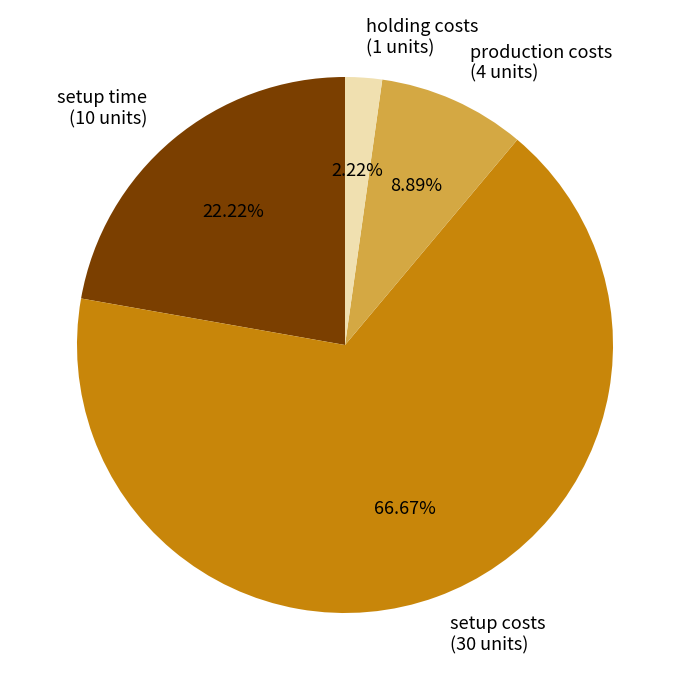

What is the ratio of the value at production costs to the value at setup costs?

0.1